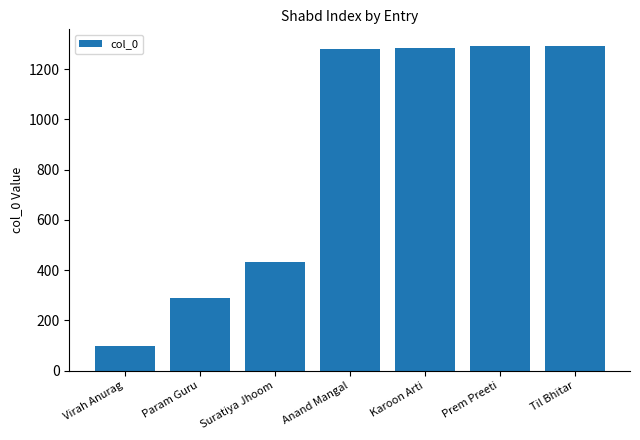

What is the difference between the maximum and minimum values?

1197